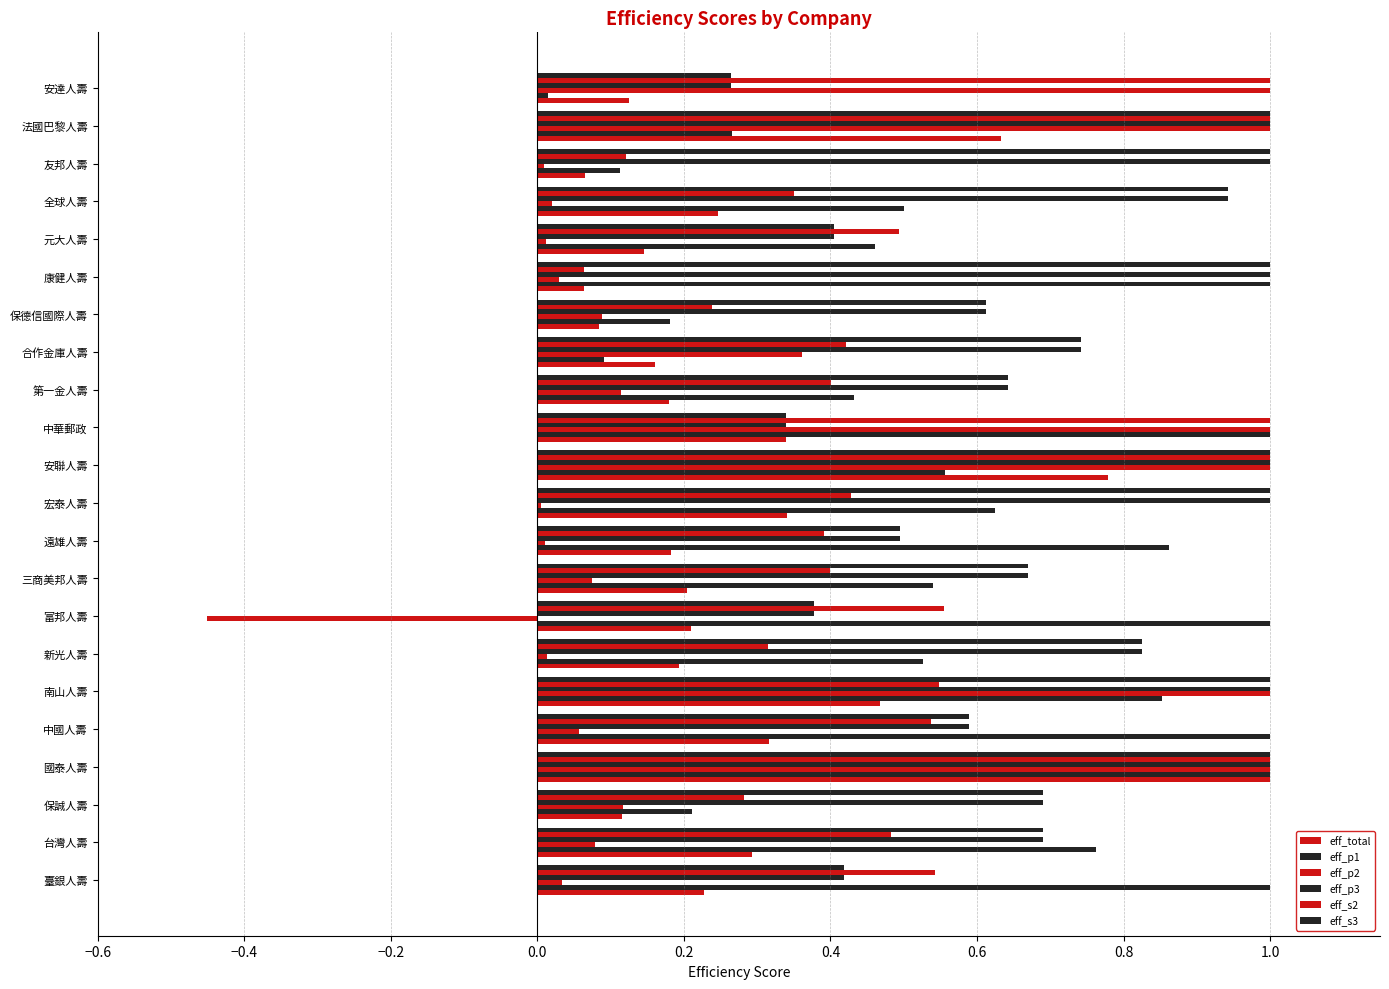

What is the greatest value displayed?

1.0